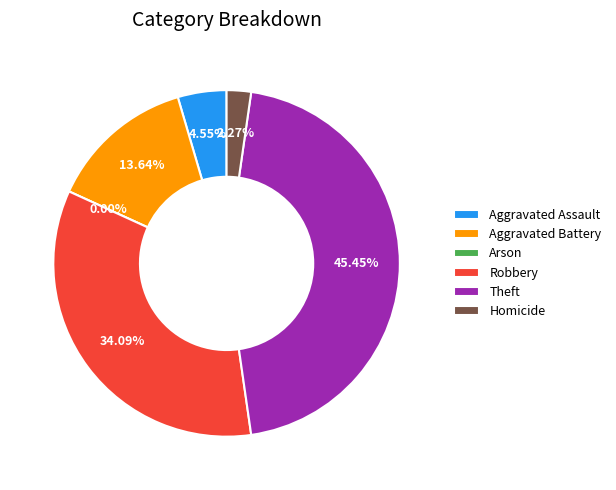

What percentage is the Homicide slice, to the nearest percent?

2%